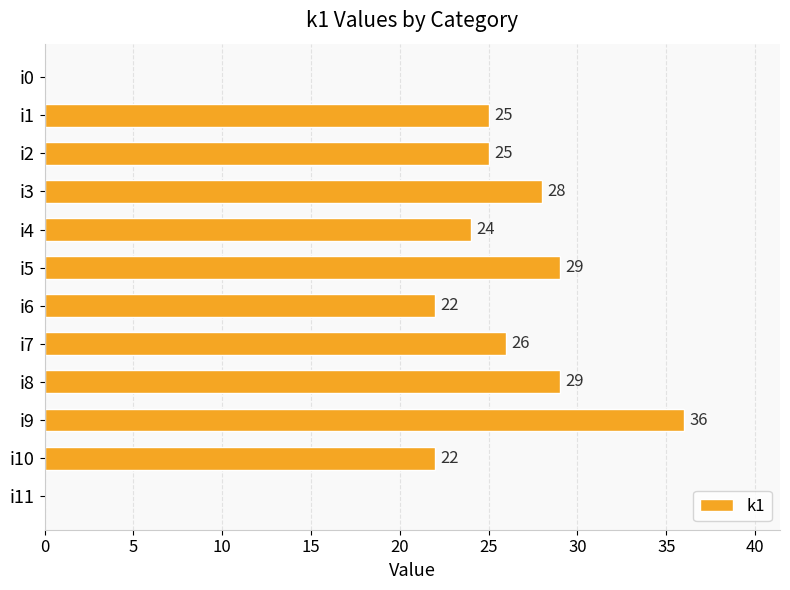

How many values are above zero?

10